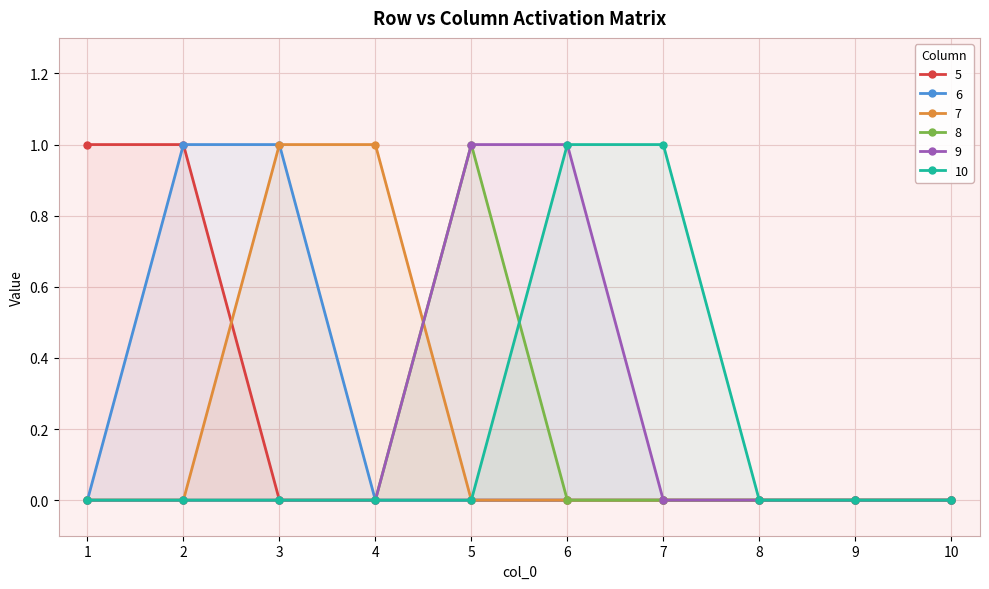

Between 3 and 5, which series saw the biggest shift?

6